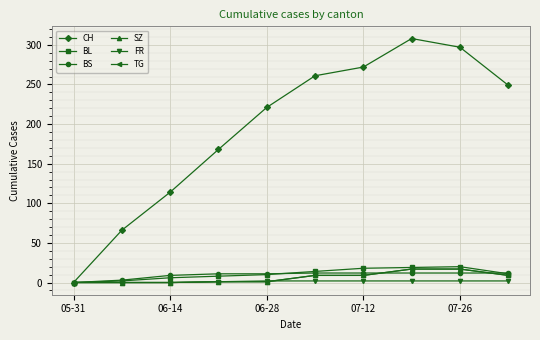

At which category is the sum across all series the highest?

7